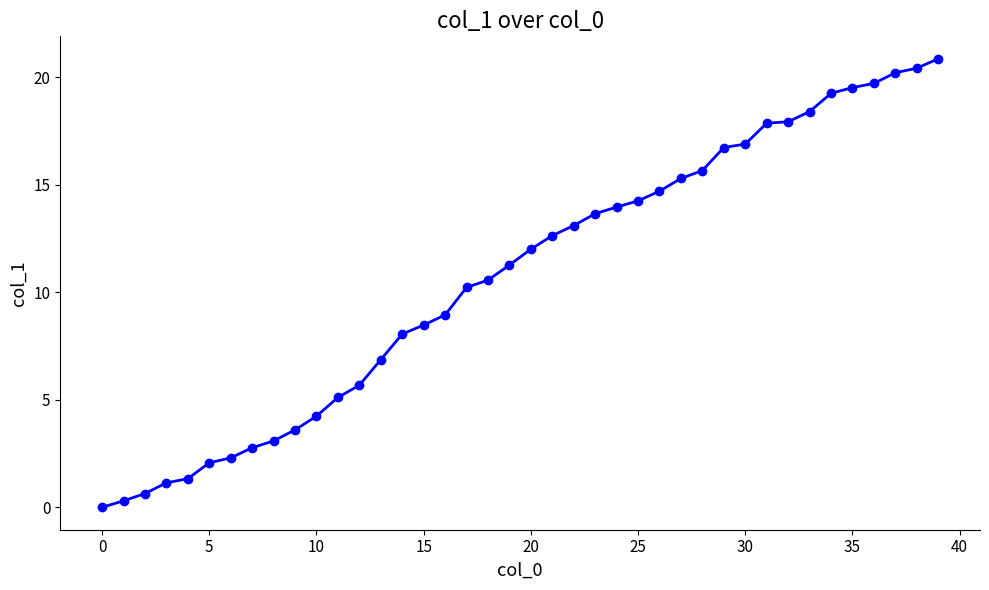

What is the value of the 8th point from the left?

2.8